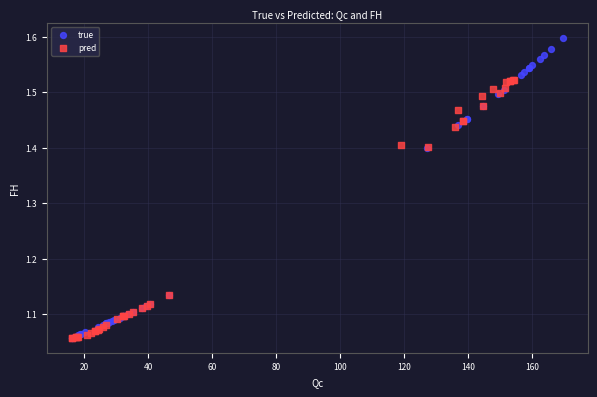

Which series has the largest Y range (max minus min)?

true